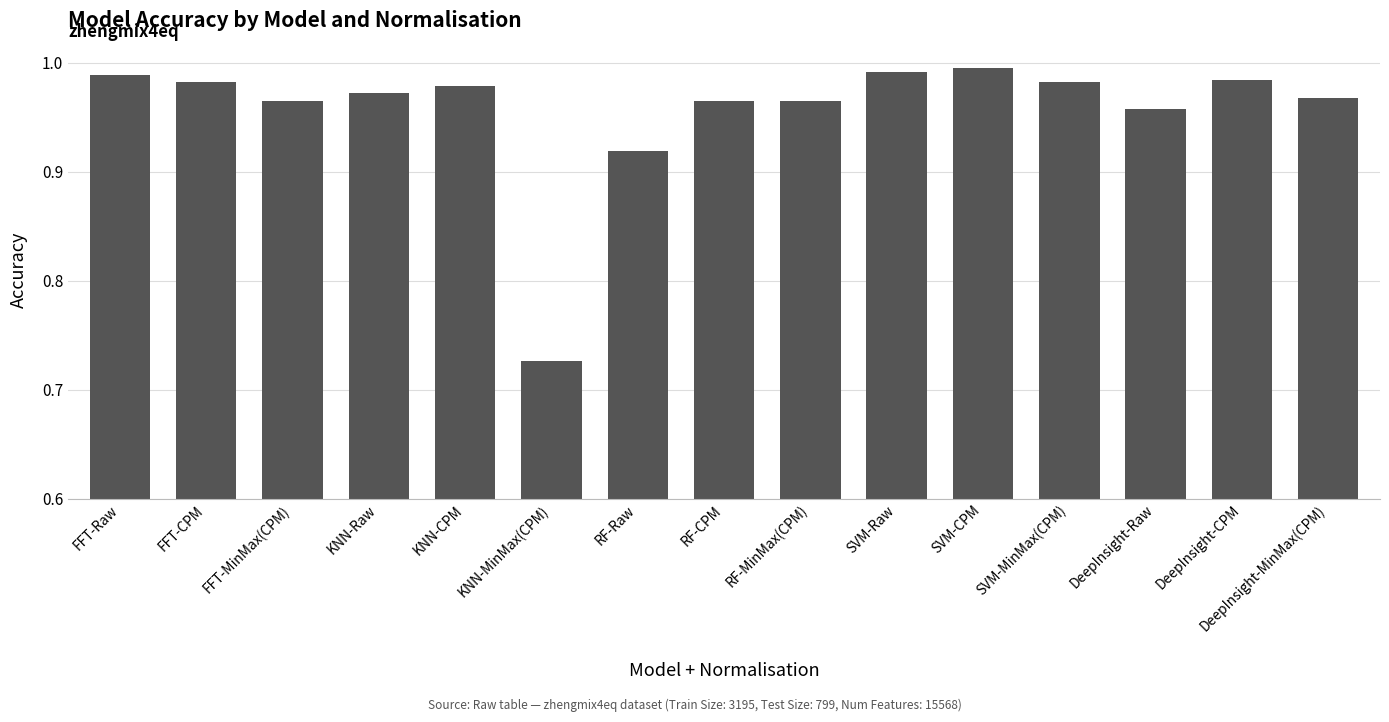

Where is the data nearest to the value 0?

KNN-MinMax(CPM)